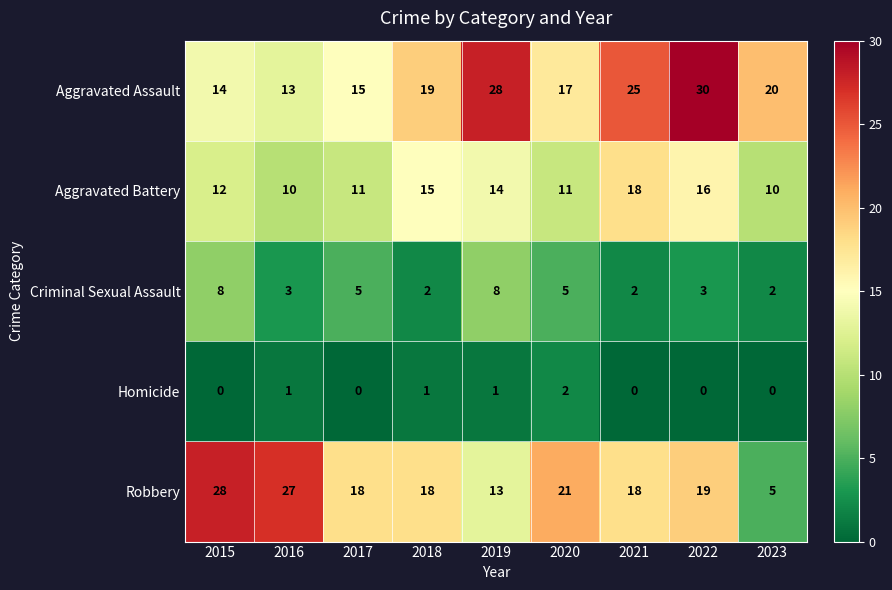

What is the total value across all series at 2021?

63